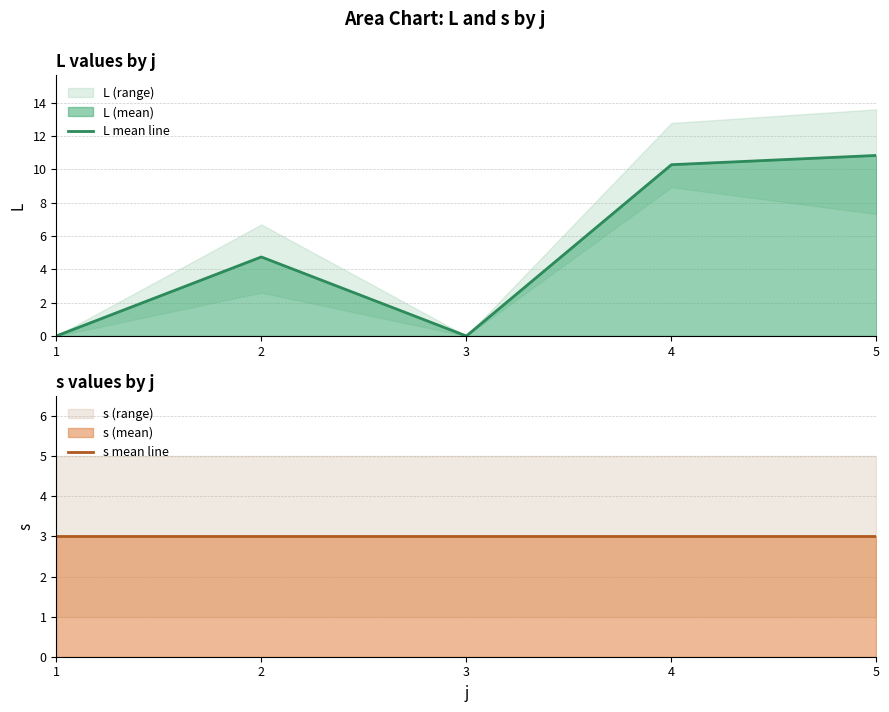

Is the value of L mean line at 5 greater than the value of s mean line at 5?

Yes